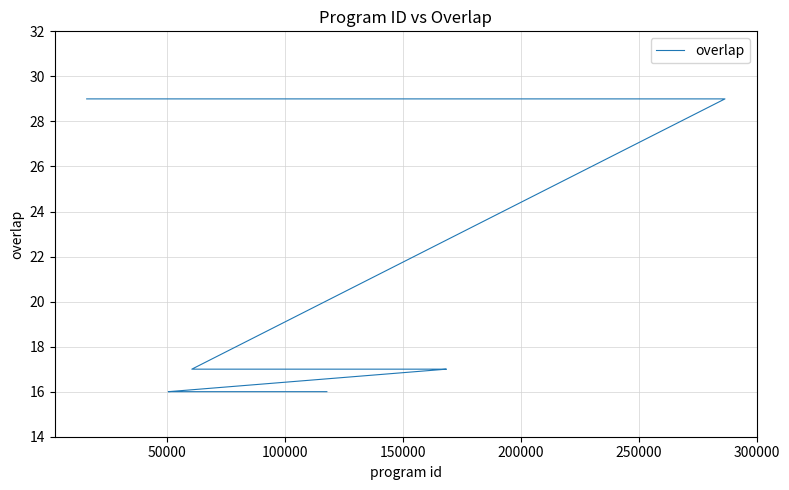

What is the difference between the values at 100000 and 12?

12